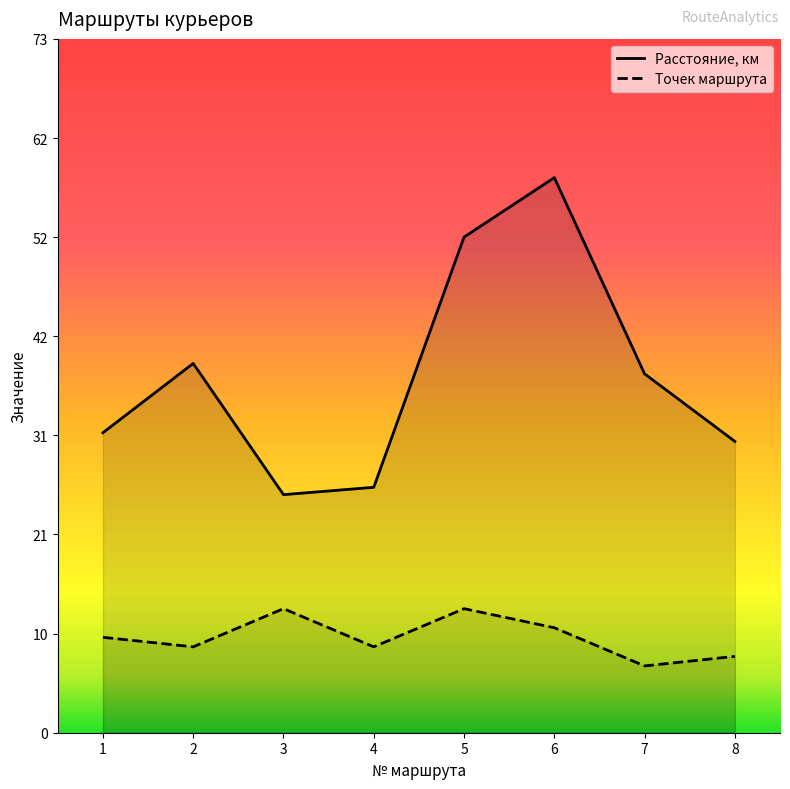

At which category does Расстояние reach its first local valley?

3